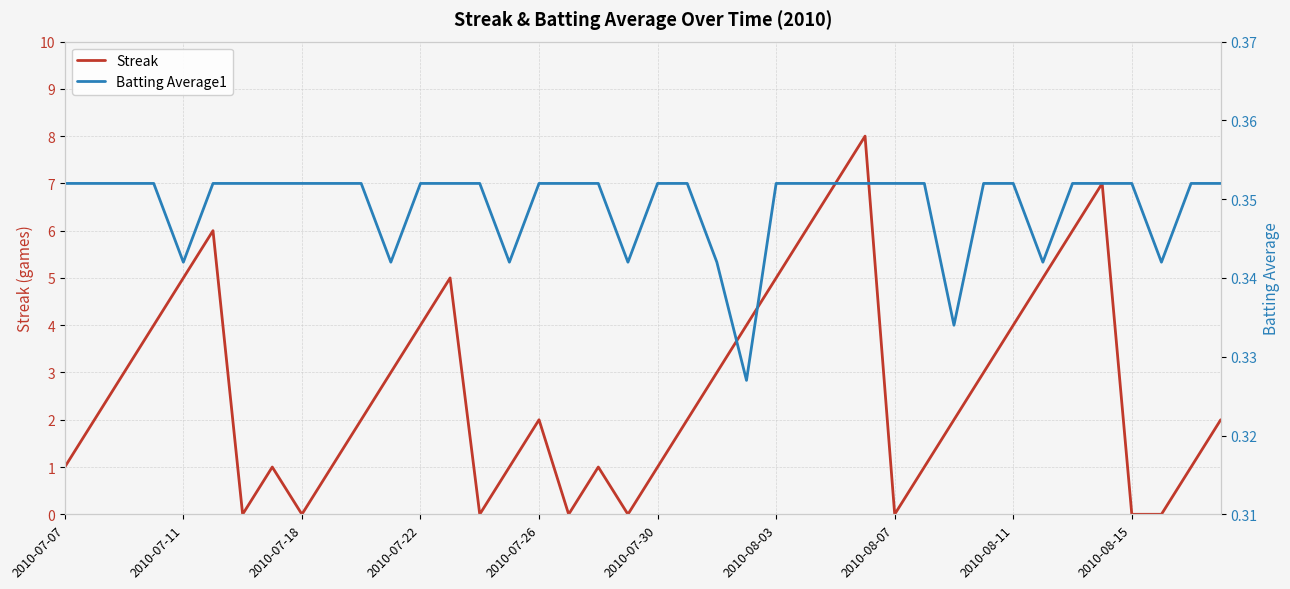

Is it true that Streak equals 4 at 2010-08-07?

False